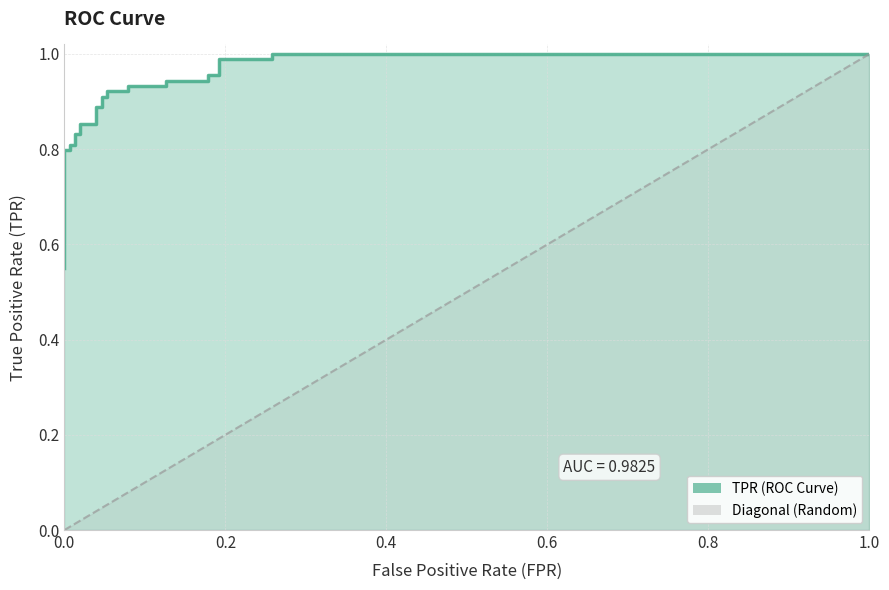

What is the difference between the second highest and second lowest values in the tpr series?

0.4